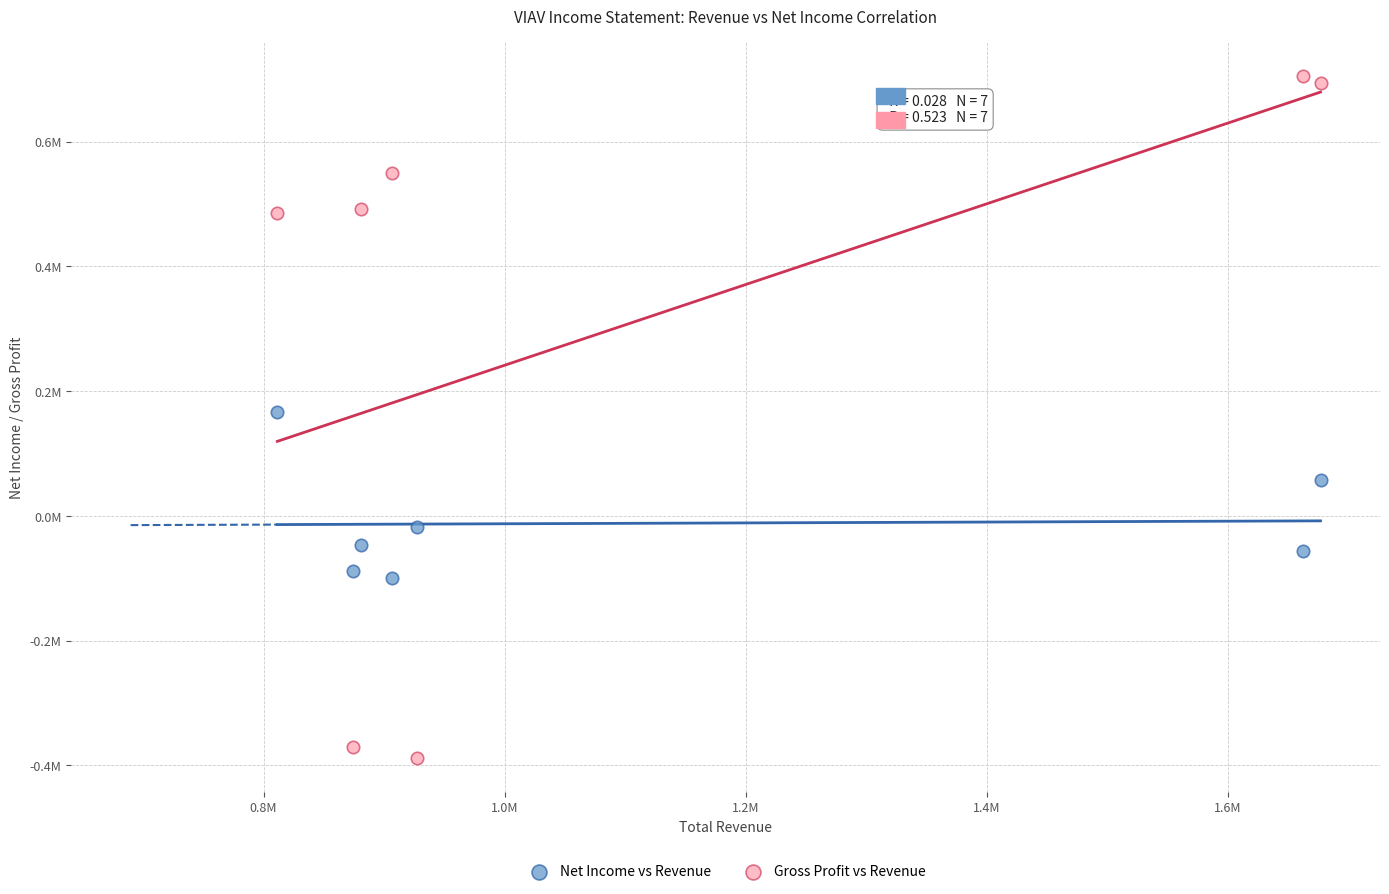

Which series has the largest Y range (max minus min)?

Gross Profit vs Revenue